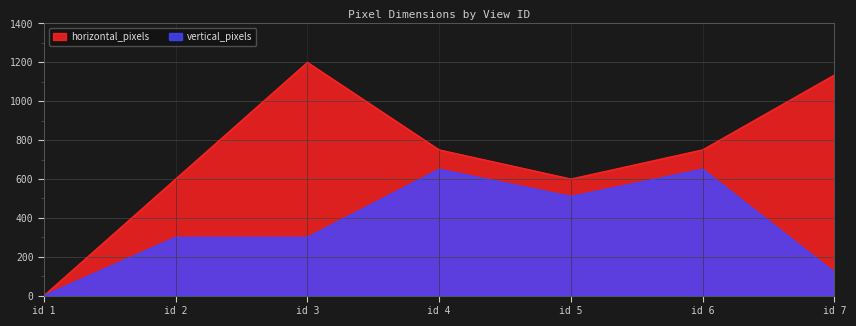

How many data points in horizontal_pixels are less than 750?

3